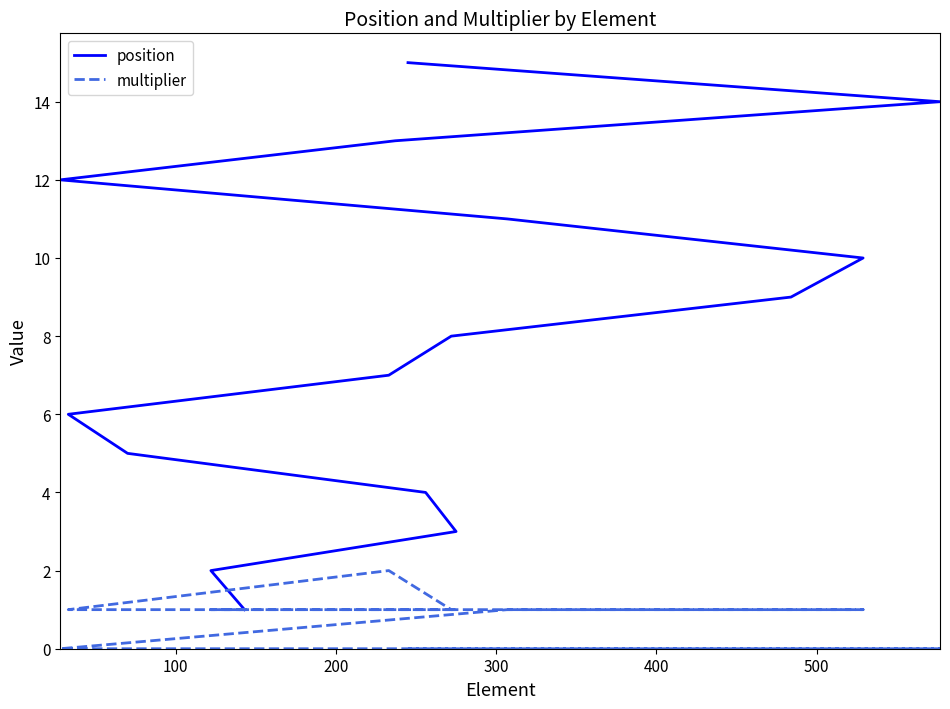

Reading left to right, what are all the values shown in this chart?

position: 1	2	3	4	5	6	7	8	9	10	11	12	13	14	15
multiplier: 1	1	1	1	1	1	2	1	1	1	1	0	0	0	0